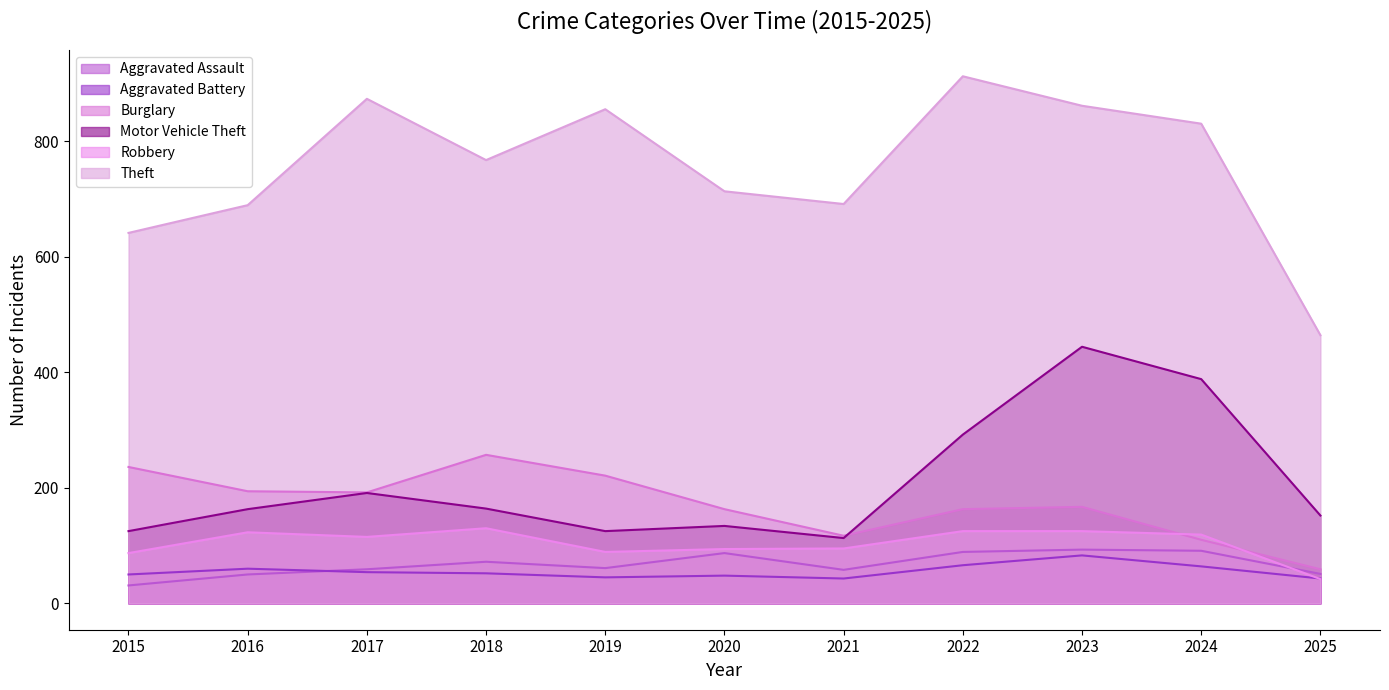

Reading left to right, list all the values displayed in this chart.

Aggravated Assault: 31	50	59	72	61	87	58	89	93	91	51
Aggravated Battery: 50	60	54	52	45	48	43	66	83	64	43
Burglary: 236	194	192	257	221	163	117	163	167	110	59
Motor Vehicle Theft: 125	163	191	164	125	134	113	292	444	388	152
Robbery: 87	123	115	130	89	94	95	125	125	119	42
Theft: 641	689	873	767	855	713	691	912	861	830	464